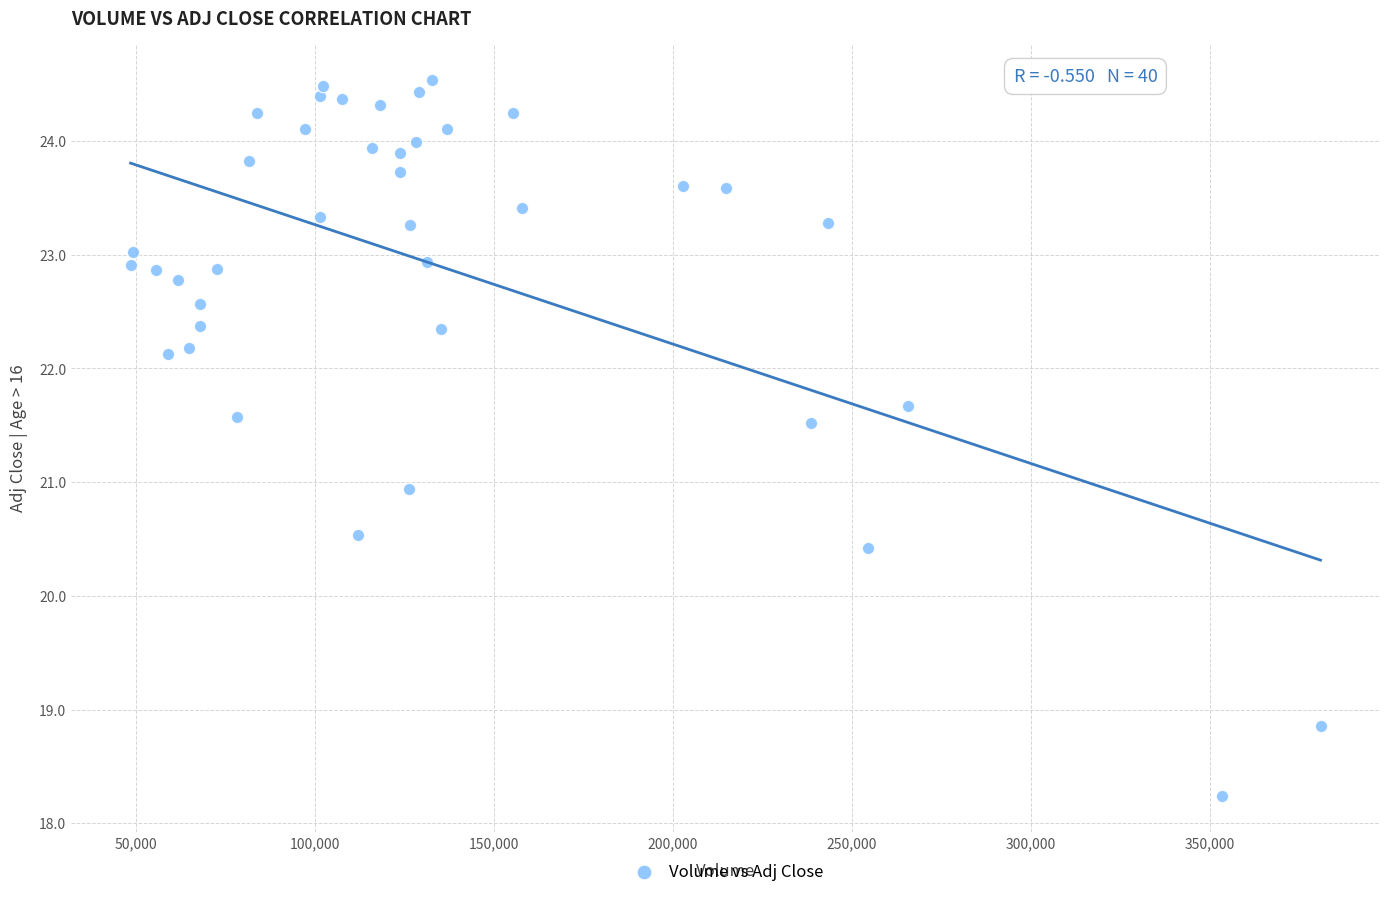

What is the range of X values (max minus min)?

332564.0